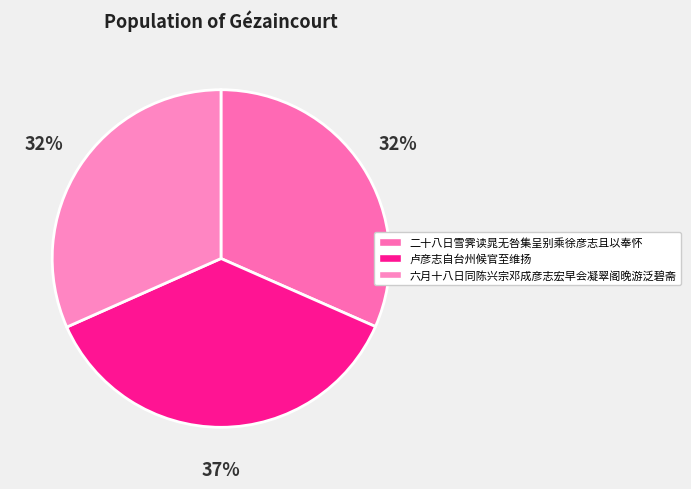

To the nearest percent, what portion does 二十八日雪霁读晁无咎集呈别乘徐彦志且以奉怀 represent?

32%